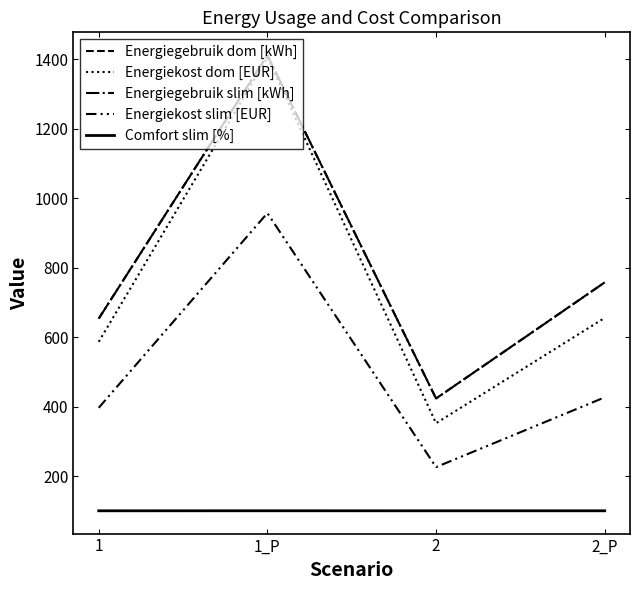

Does the chart have visible grid lines?

No